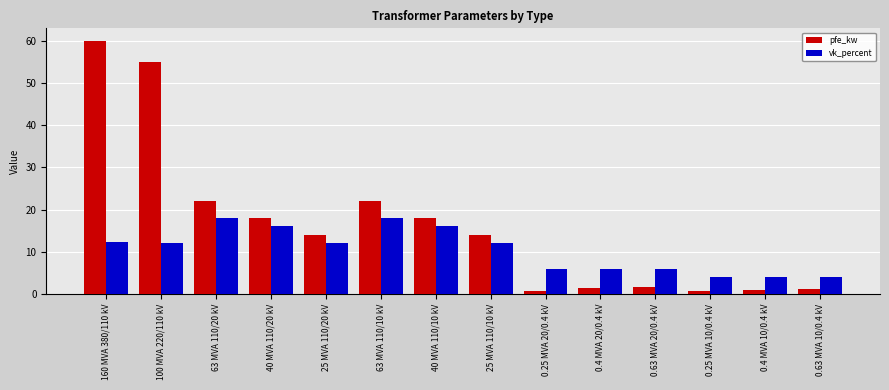

What is the sum of the vk_percent values at 0.63 MVA 20/0.4 kV and 0.25 MVA 10/0.4 kV?

10.0